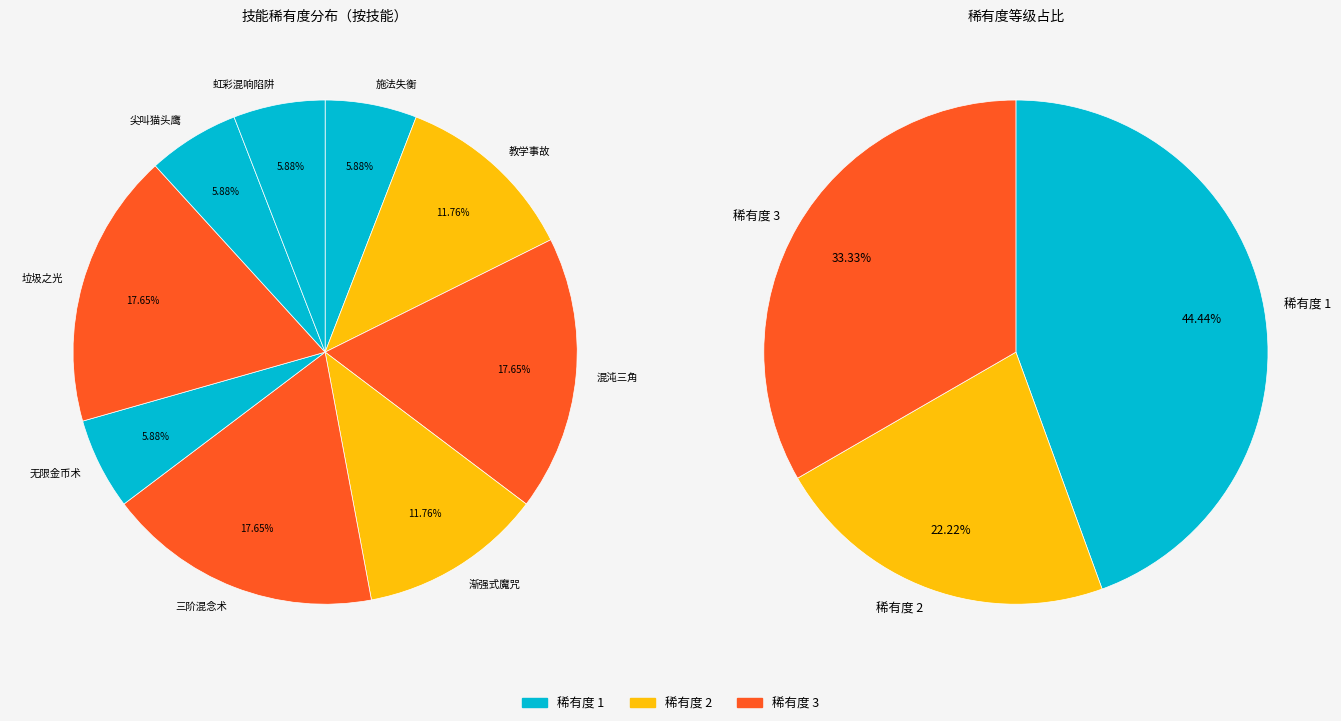

Combined, do 虹彩混响陷阱 and 施法失衡 account for over 50%?

No